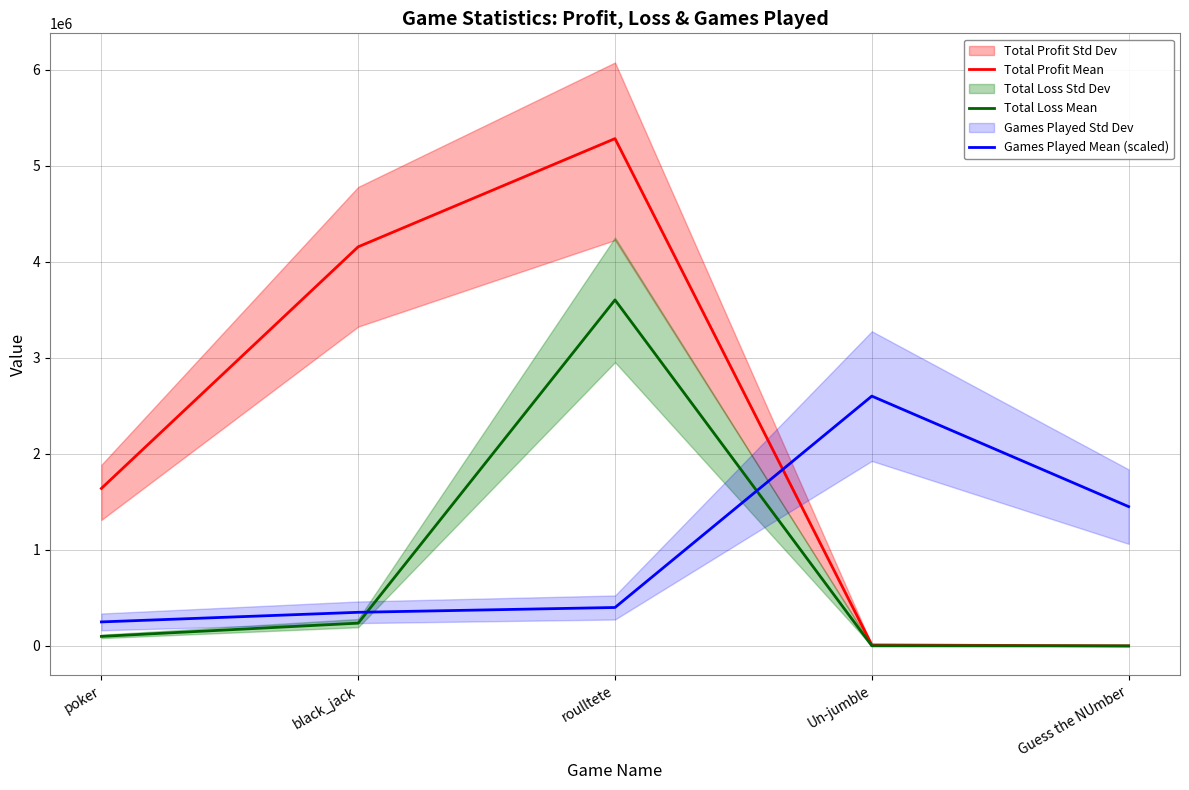

Which has a higher value, roulltete or Guess the NUmber?

roulltete